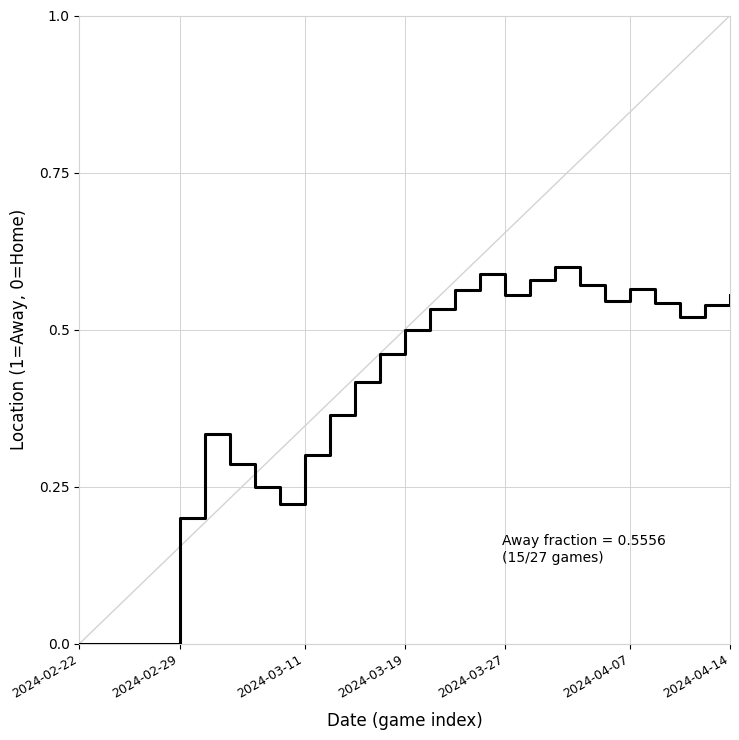

True or false: the data shows 0.2 at 2024-03-11.

False